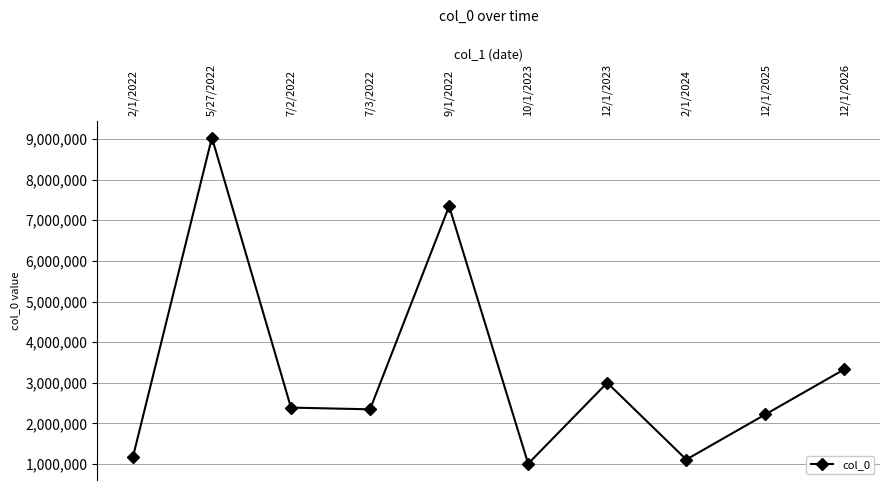

What is the change in value from 12/1/2023 to 12/1/2025?

-779043